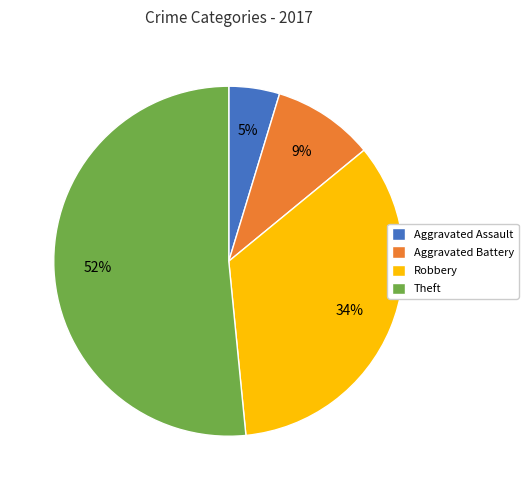

Which has a higher value, Theft or Aggravated Assault?

Theft